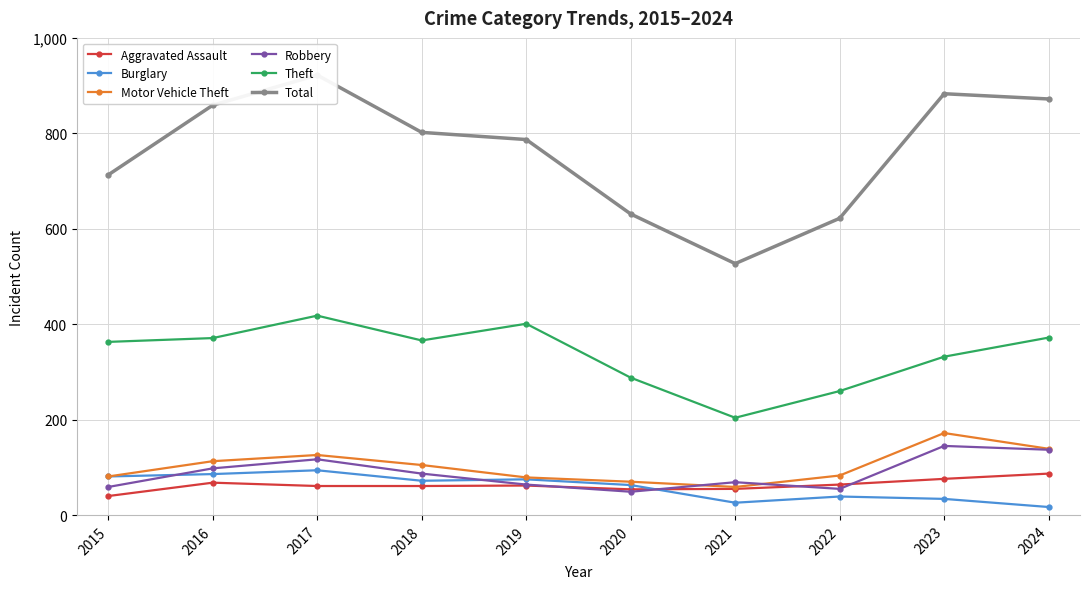

What is the total value across all series at 2016?

1595